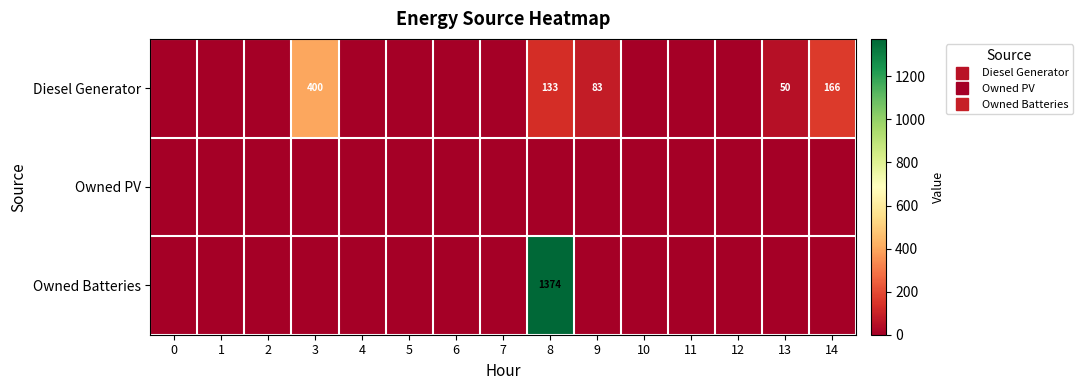

What is the greatest value displayed?

1374